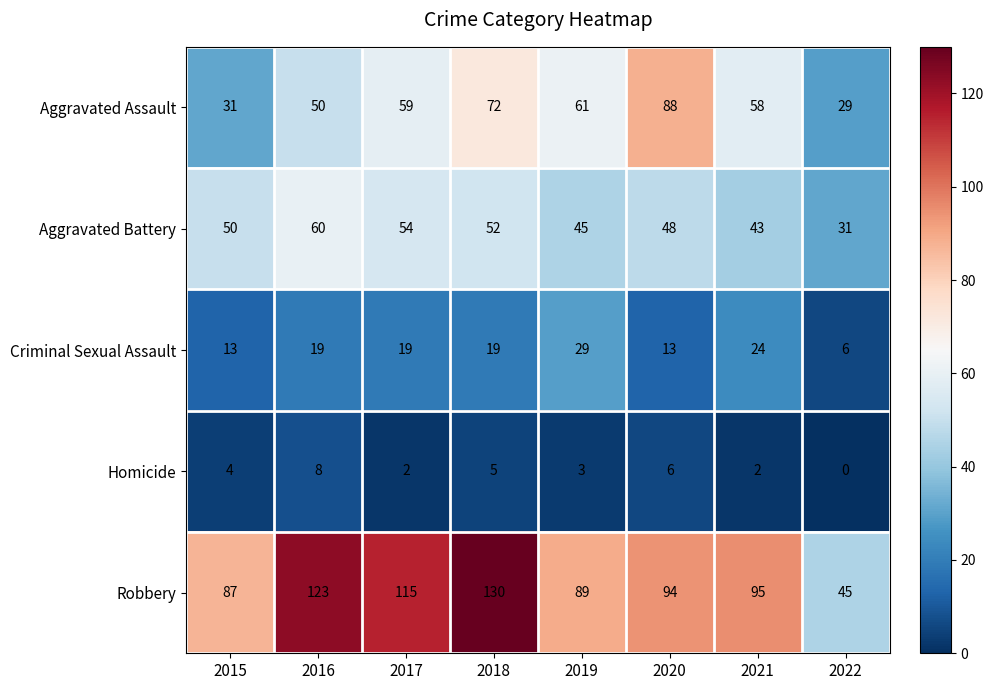

At how many categories does at least one series exceed 69?

7